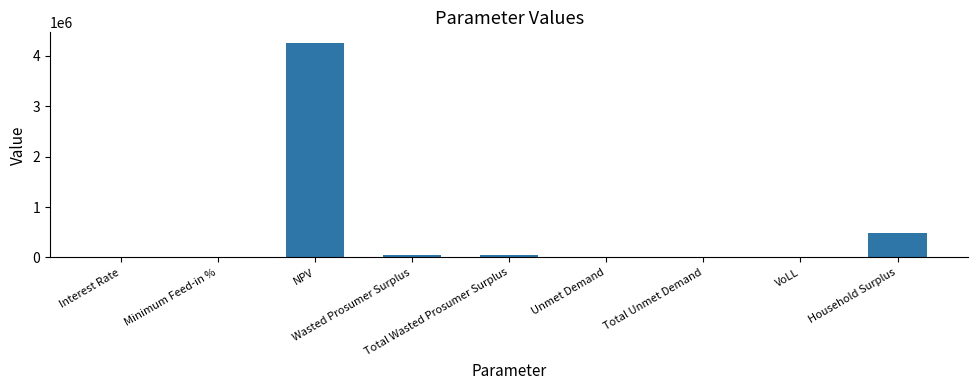

The value at NPV is 2610059.6. True or false?

False